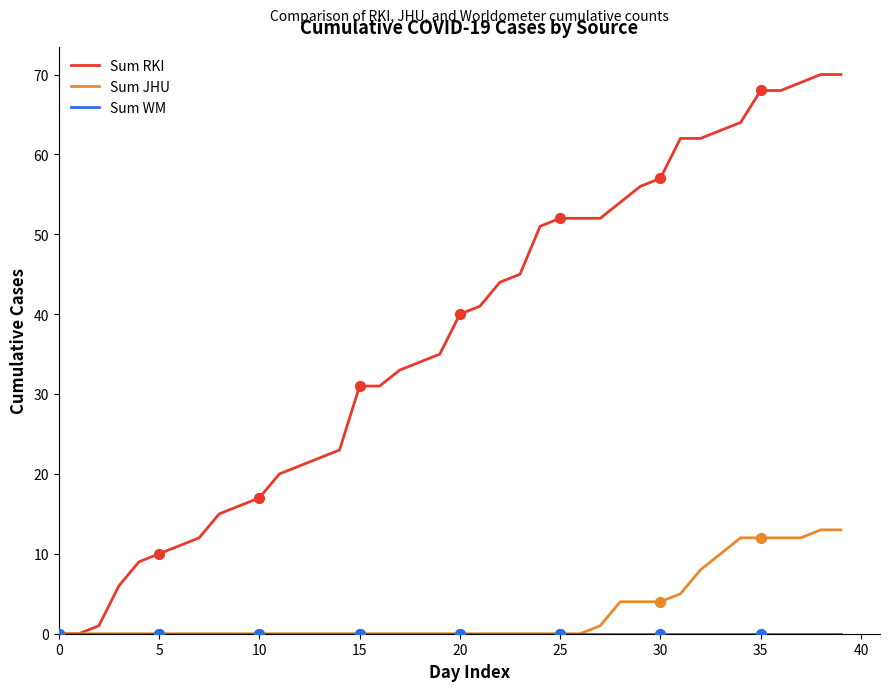

Which series has the largest range (max minus min)?

Sum RKI